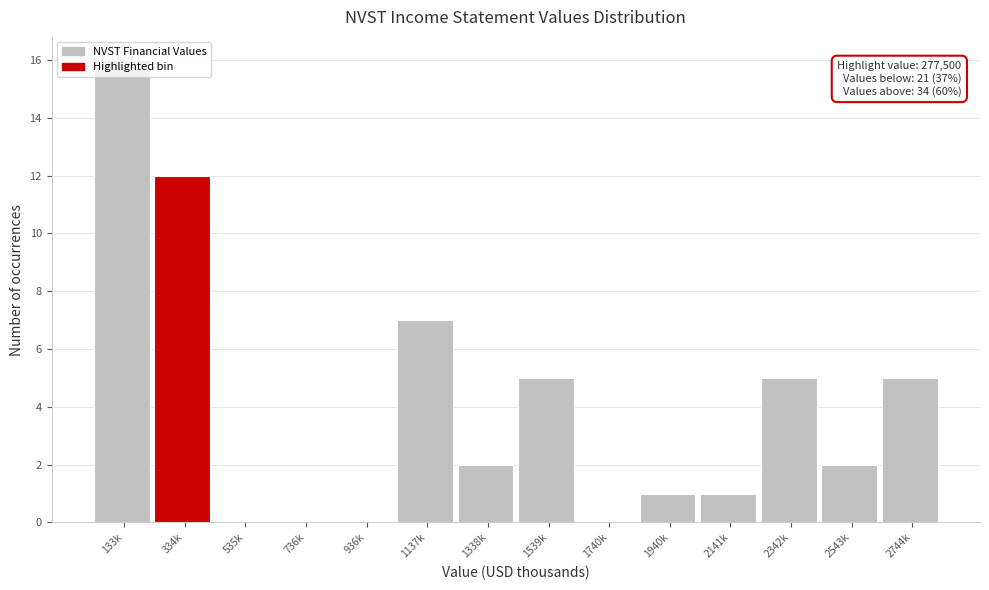

Between 334k and 1539k, which is larger?

334k